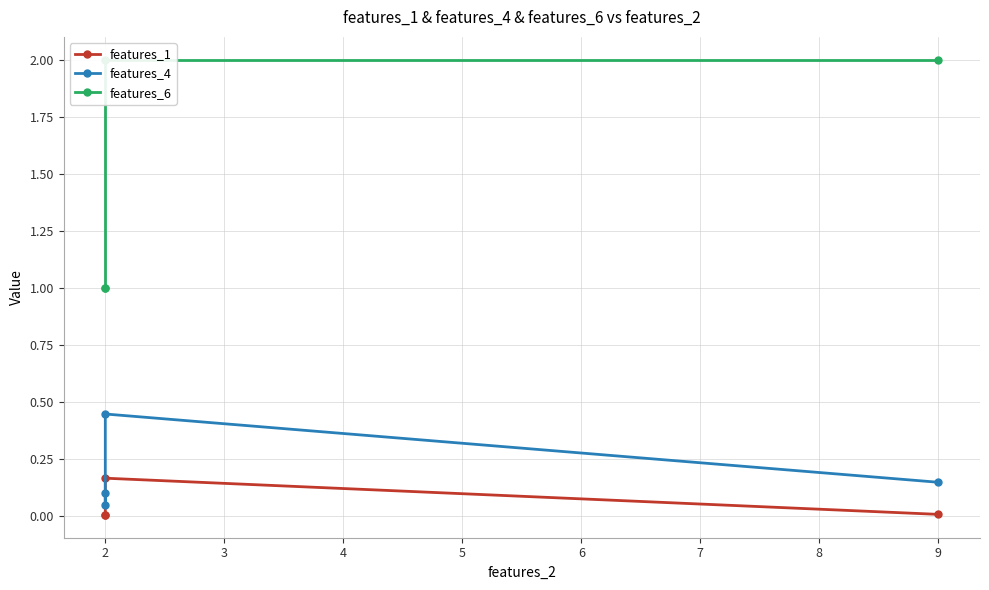

Is it true that features_1 equals 0.3 at 2?

False